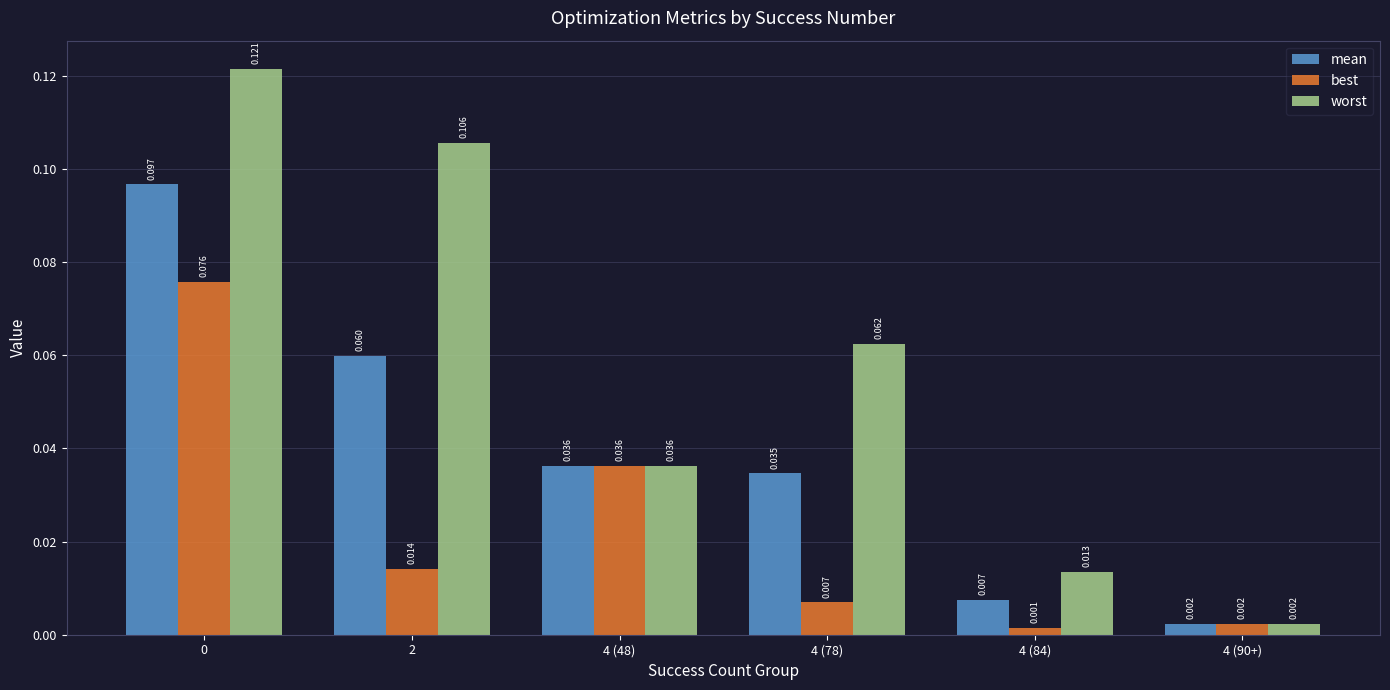

Which series has the largest total across all categories?

worst